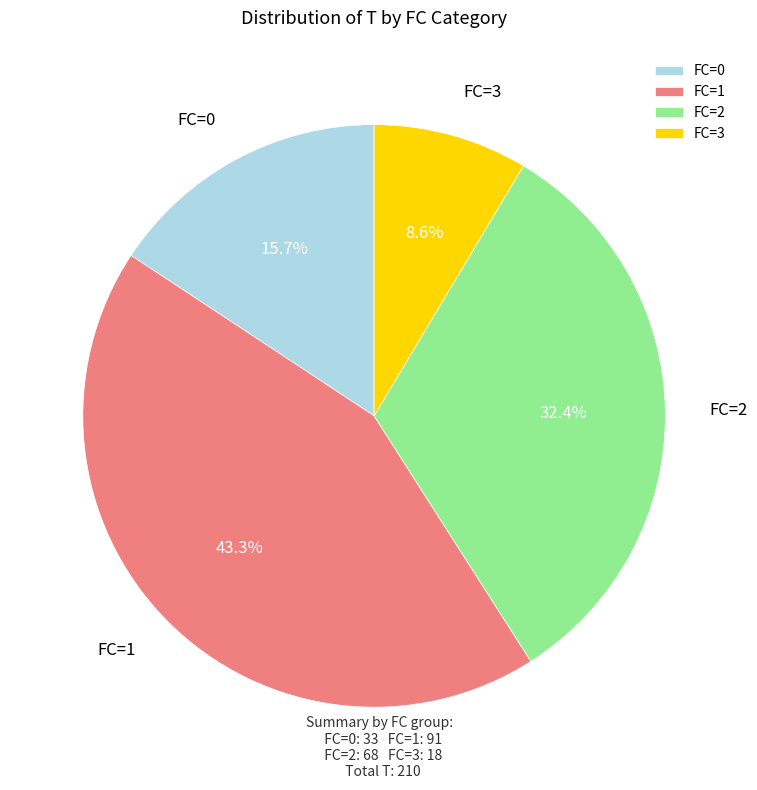

How many slices are in this pie chart?

4